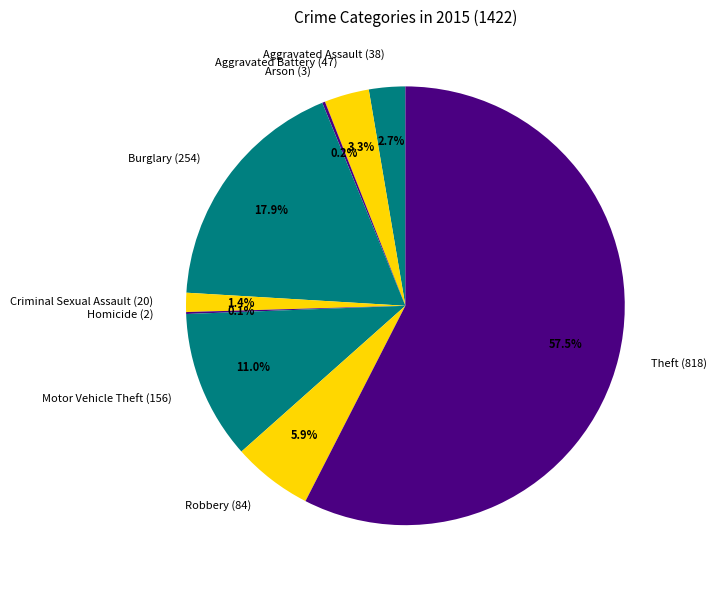

To the nearest percent, what is the average slice percentage?

11%